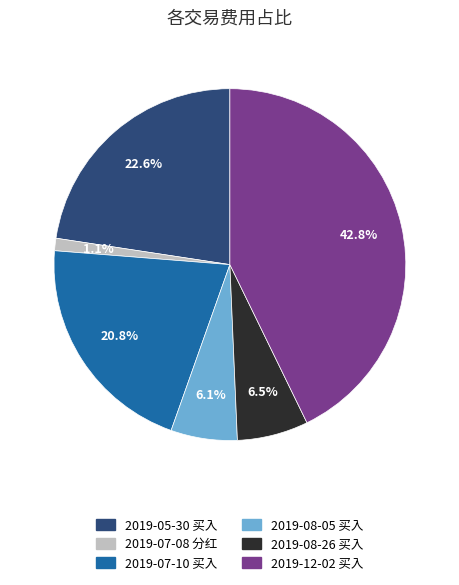

Combined, do 2019-12-02 买入 and 2019-05-30 买入 account for over 50%?

Yes